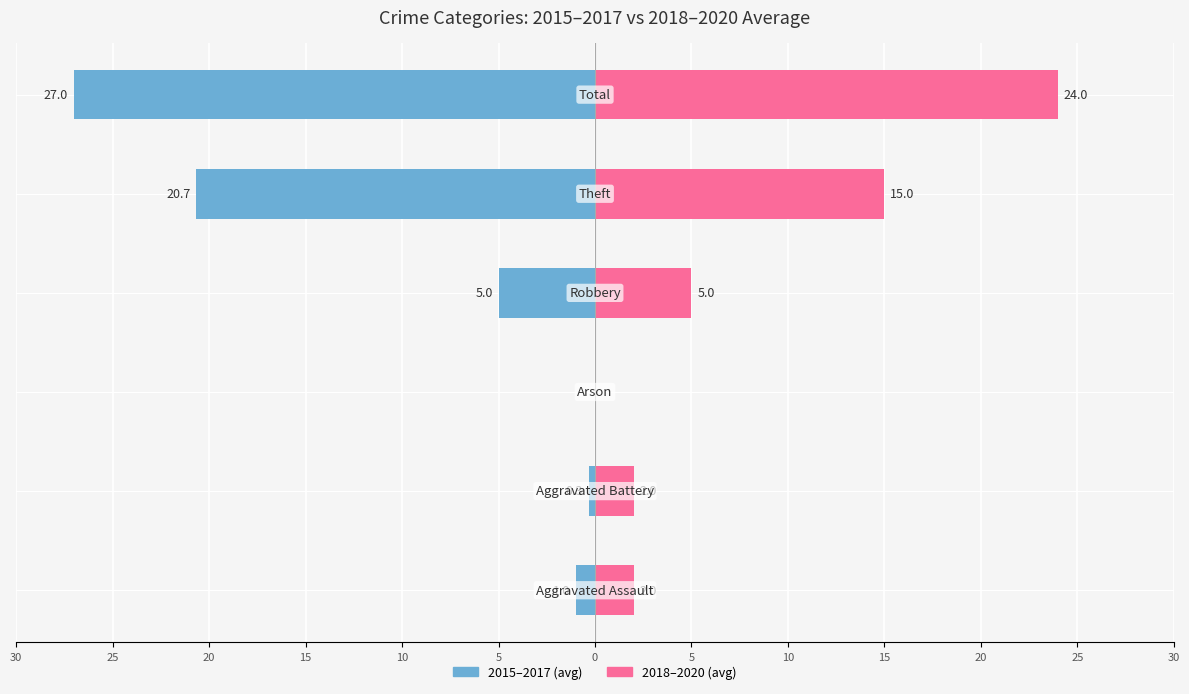

What is the difference between the highest and lowest values at 15?

10.0